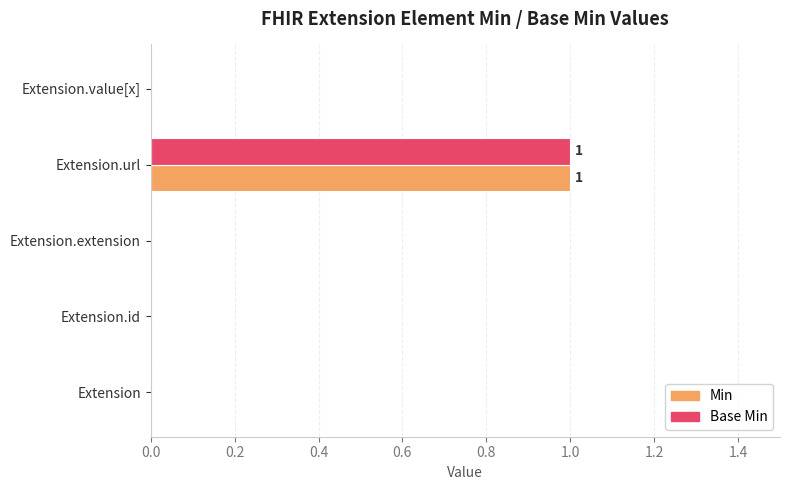

The Base Min series shows 1 at Extension.value[x]. True or false?

False